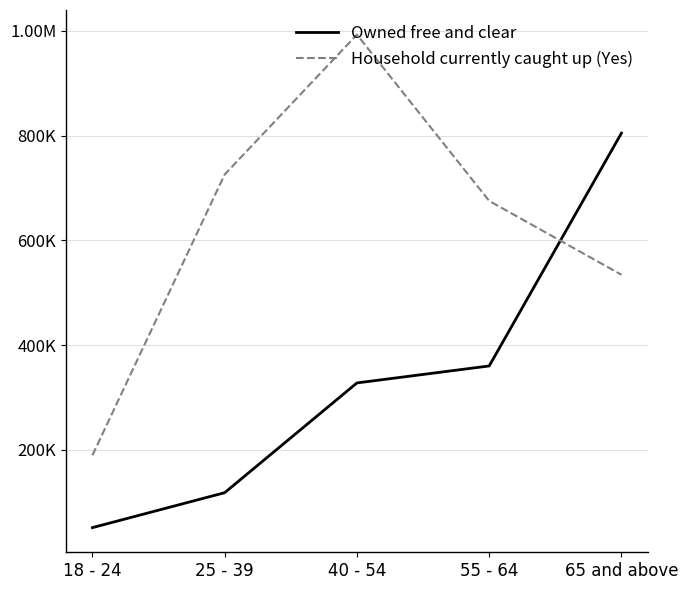

What position from the right is 55 - 64?

2